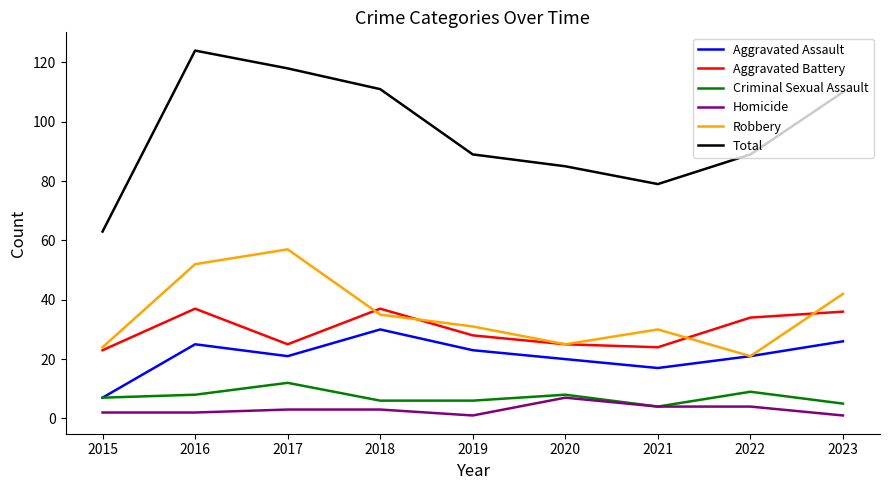

What is the highest value of the Criminal Sexual Assault series?

12